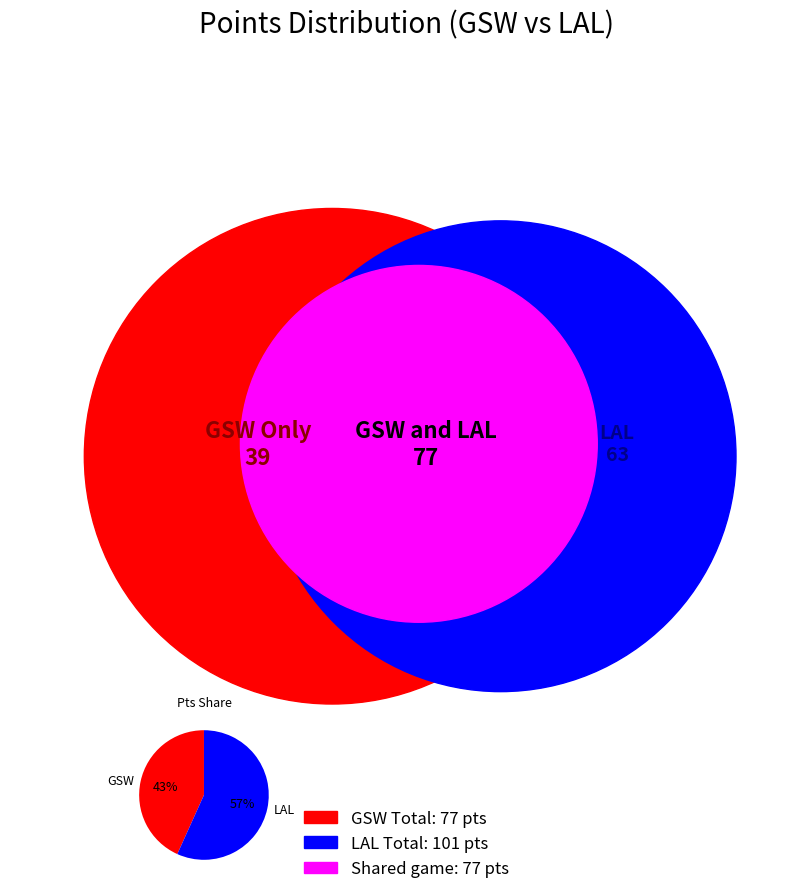

What percentage is the GSW slice, to the nearest percent?

43%